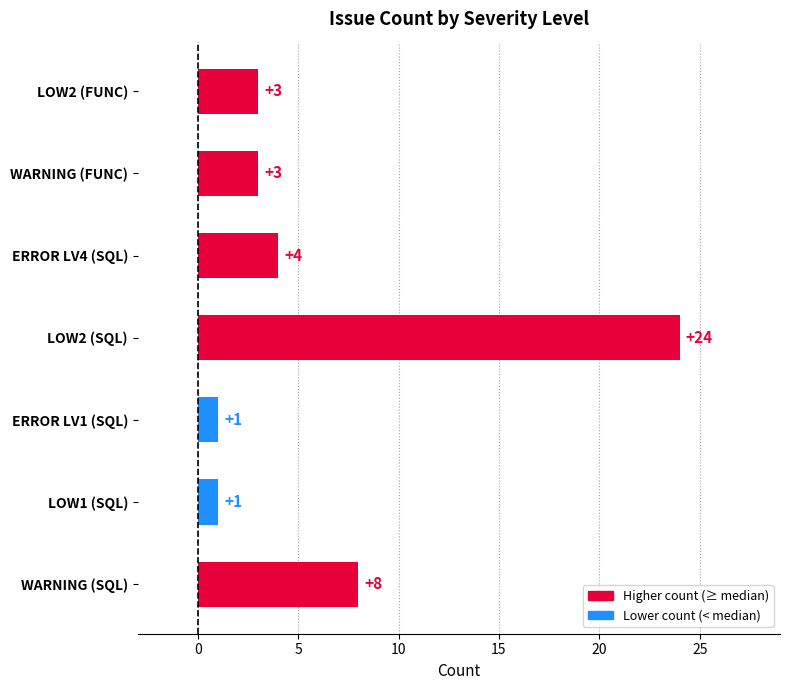

Reading top to bottom, what are all the values shown in this chart?

LOW2 (FUNC)=3	WARNING (FUNC)=3	ERROR LV4 (SQL)=4	LOW2 (SQL)=24	ERROR LV1 (SQL)=1	LOW1 (SQL)=1	WARNING (SQL)=8